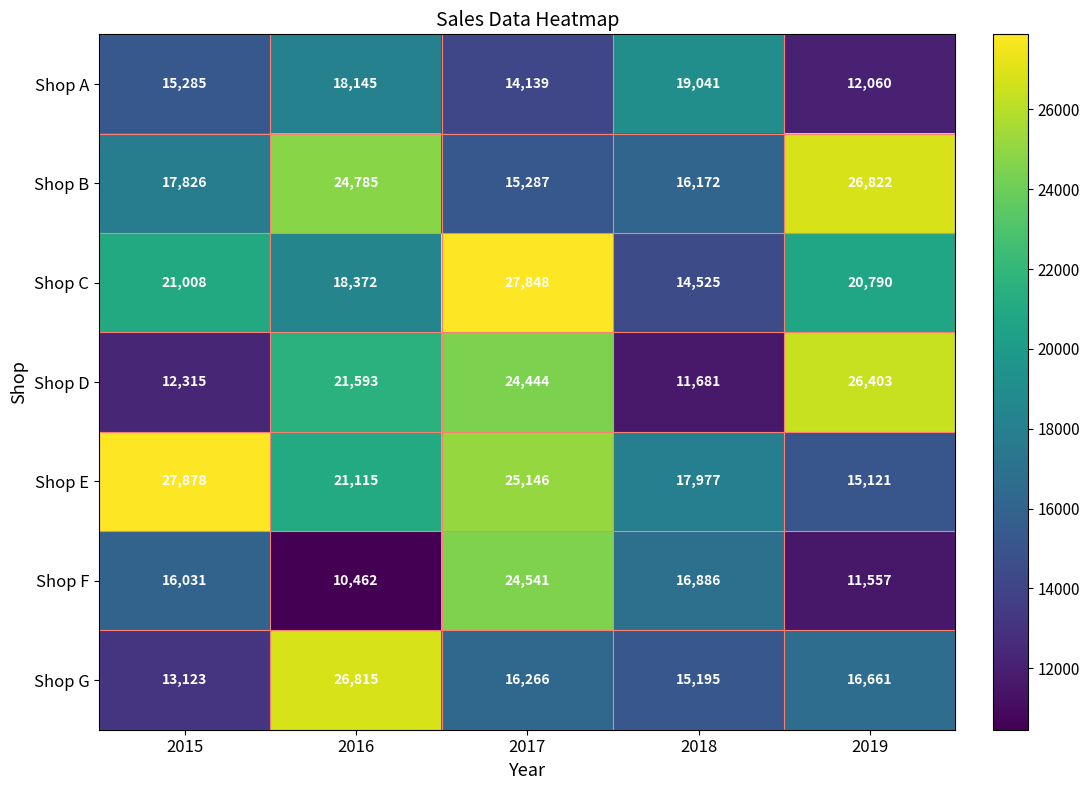

What is the spread (max minus min) of values at 2016?

16353